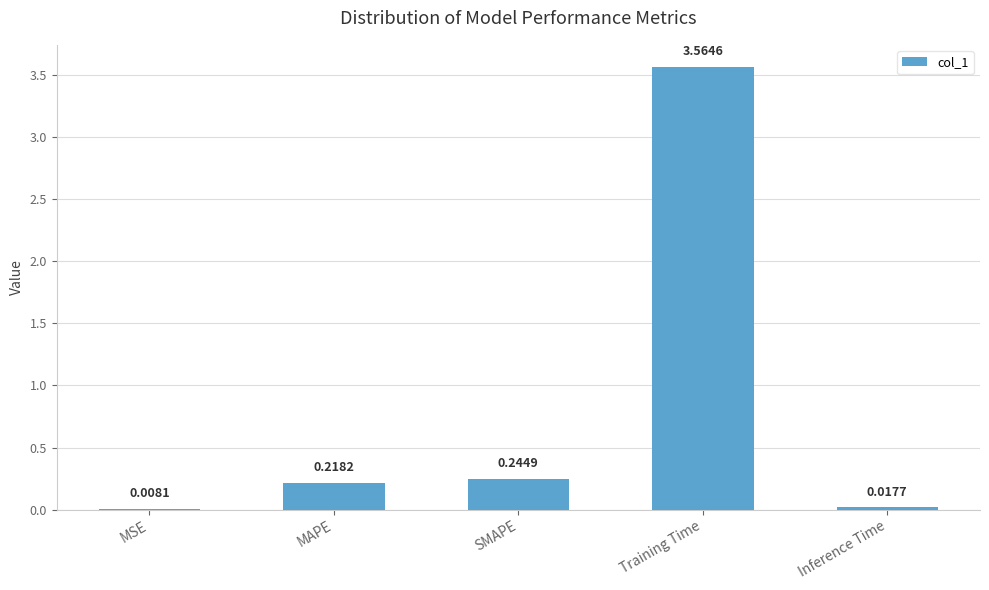

What is the change in value from Training Time to Inference Time?

-3.5